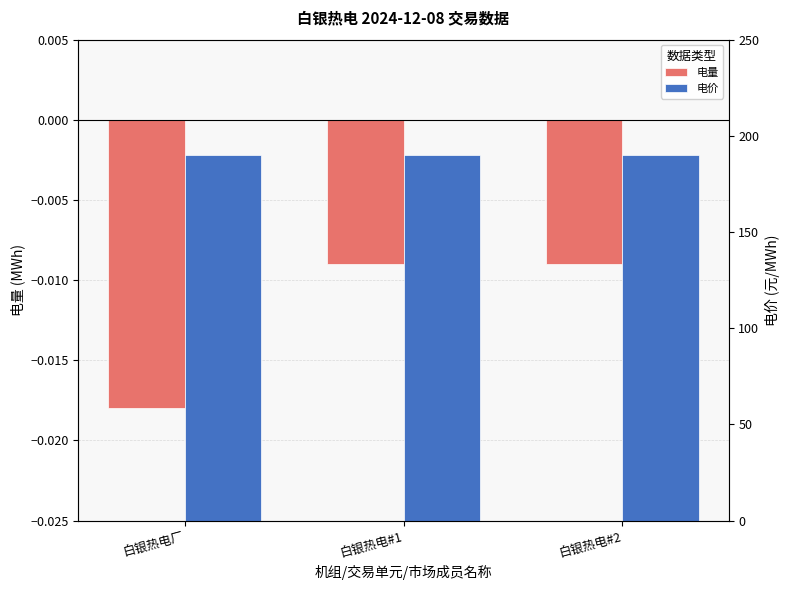

Which series has the largest range (max minus min)?

电量